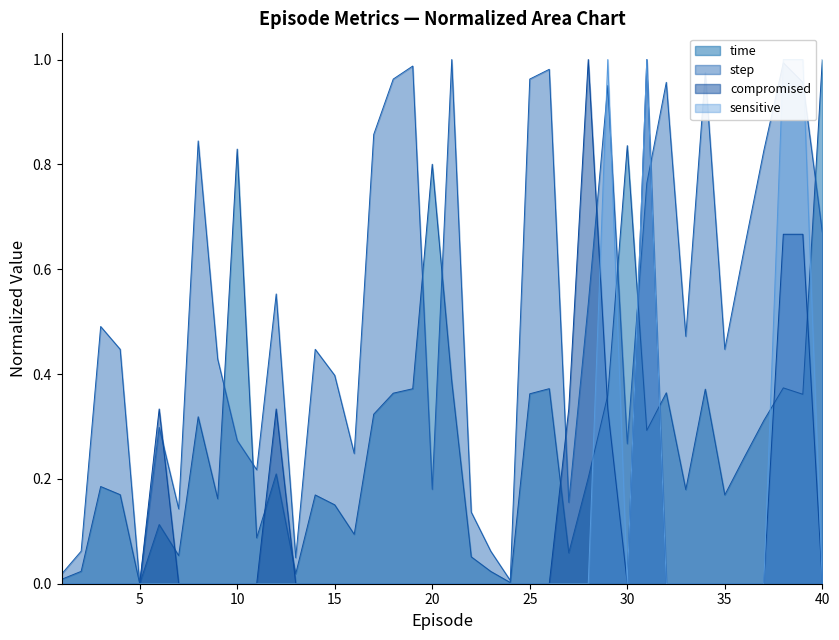

What is the difference between the maximum and second lowest values in the step series?

1.0